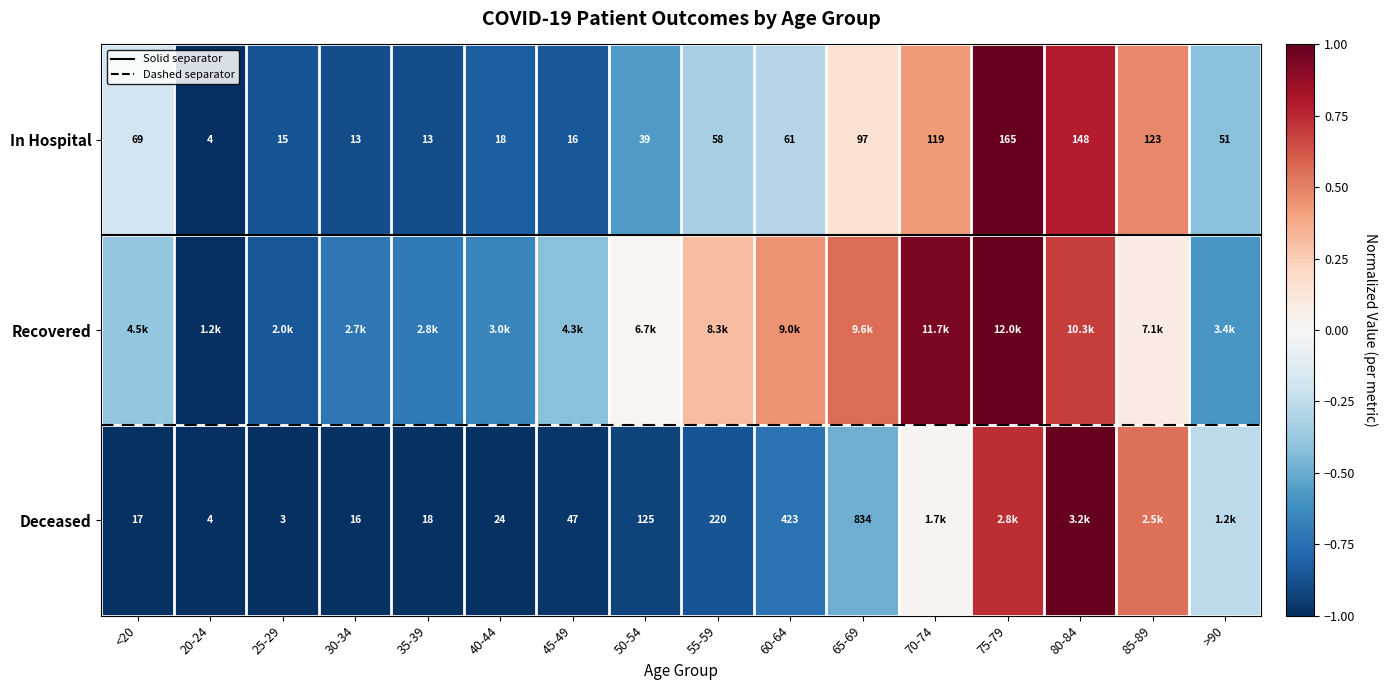

Is the value of Deceased at 50-54 greater than the value of In Hospital at 70-74?

Yes